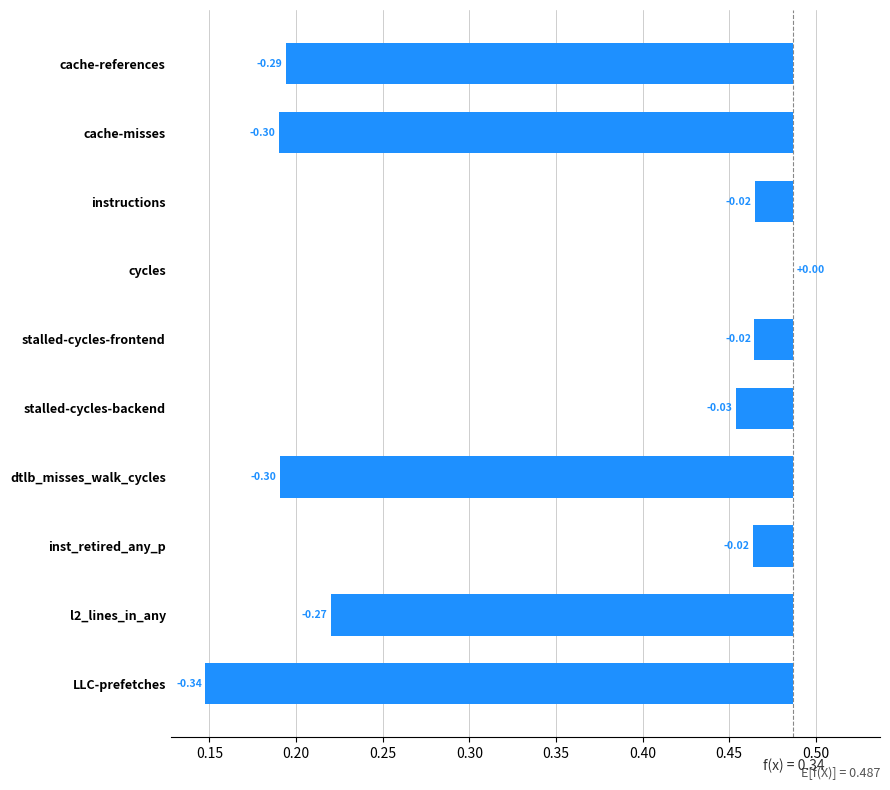

What is the average value?

-0.2